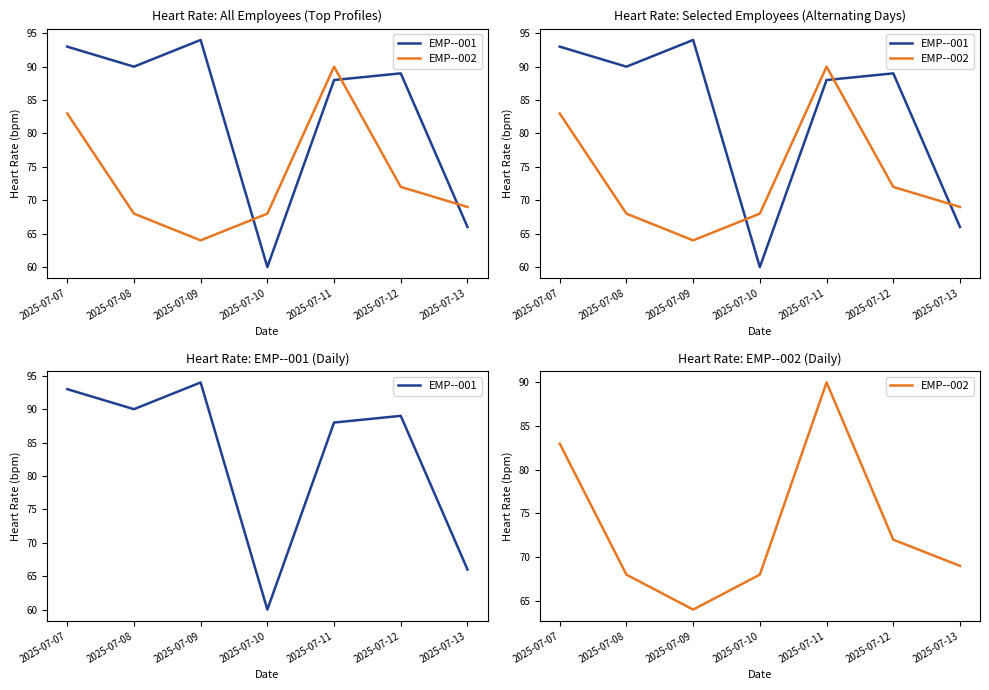

Is it true that EMP--001 equals 128 at 2025-07-08?

False